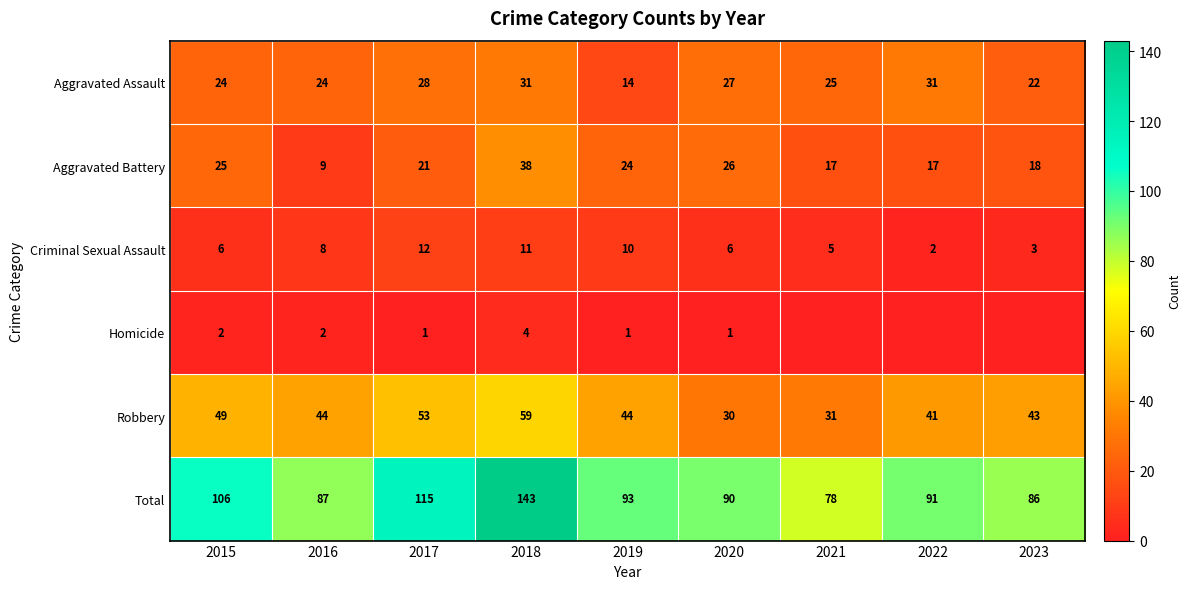

What is the difference between the maximum and minimum values in the Robbery series?

29